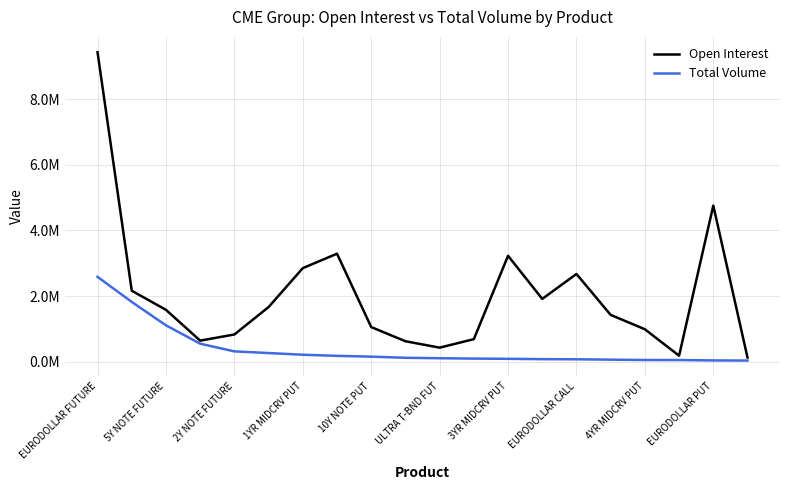

Reading left to right, extract all data points from this chart.

Open Interest: 9439914	2161529	1578170	638161	825781	1662545	2850636	3292025	1051708	619449	423713	683113	3228426	1911912	2672564	1423243	985473	177598	4760517	123172
Total Volume: 2584333	1819761	1105520	544878	309708	259047	207311	173418	149068	114588	100528	89720	82786	72175	68628	57307	46464	45821	33306	30439